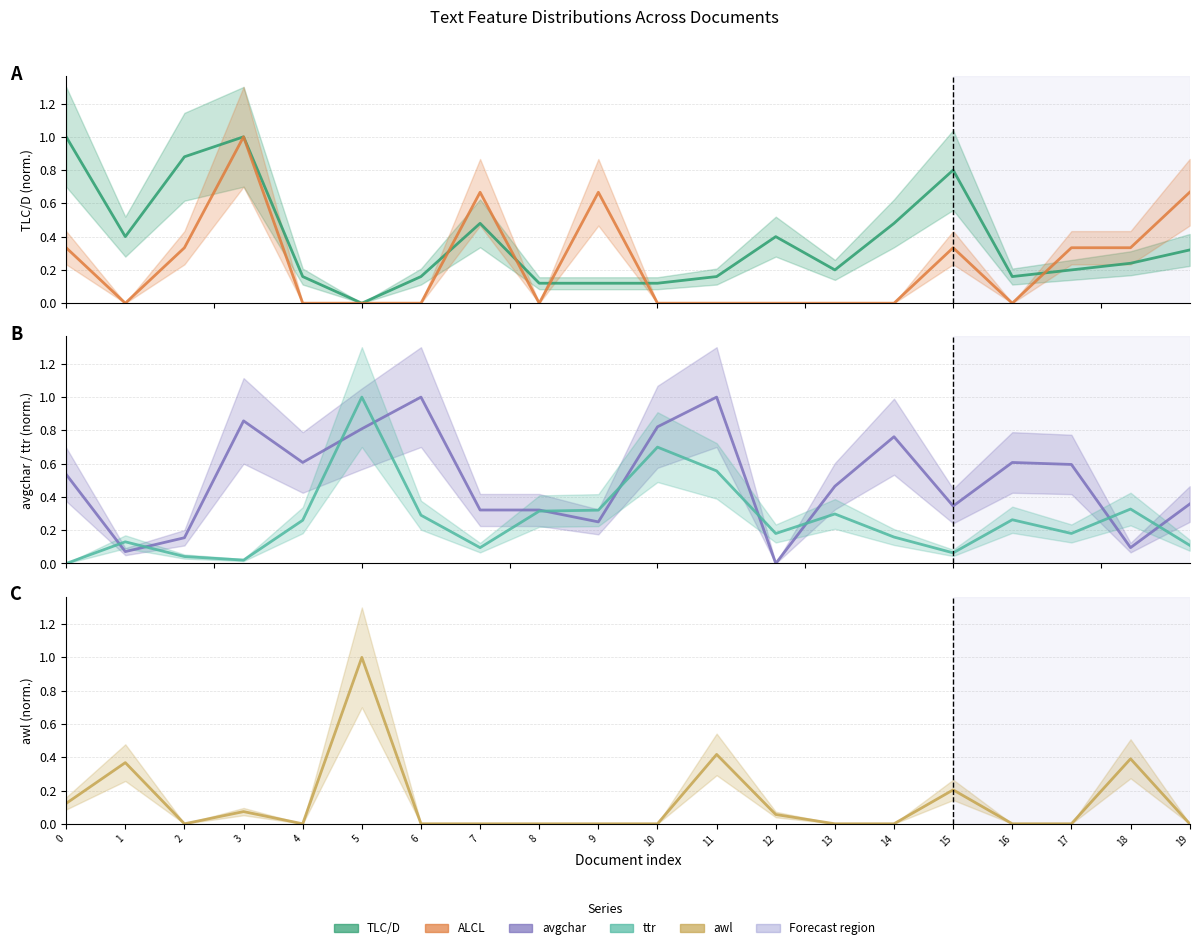

How many ALCL values are between 0 and 1?

20